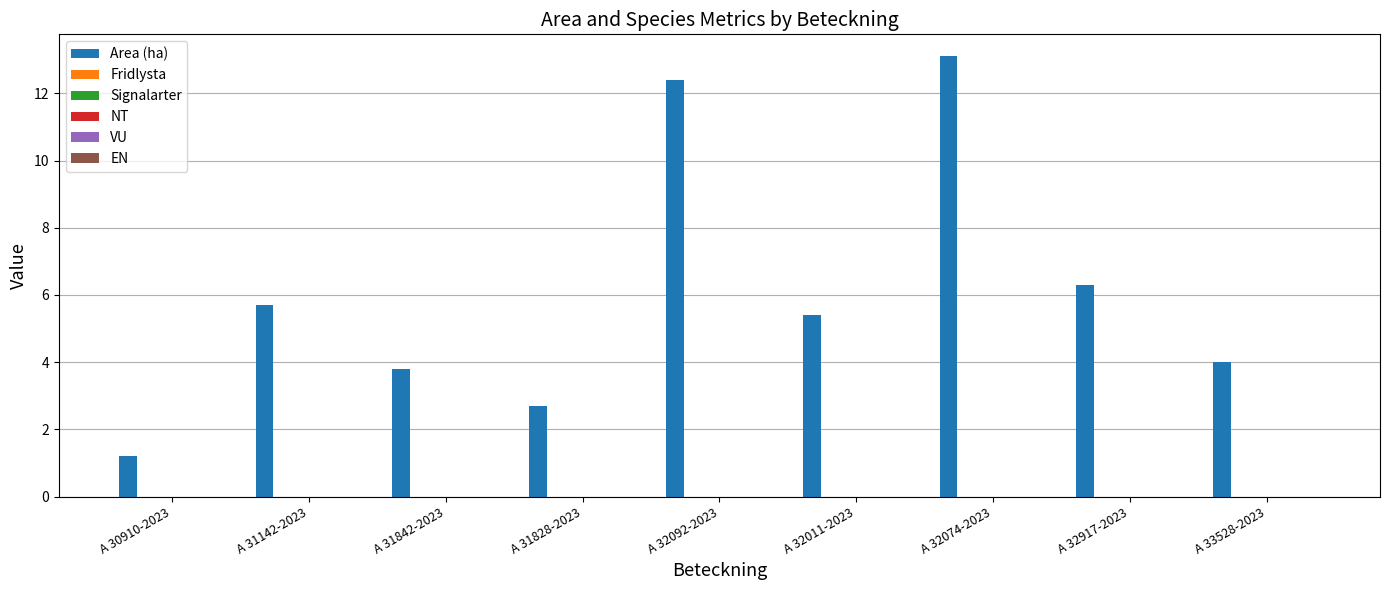

What is the difference between the maximum and minimum values?

11.9